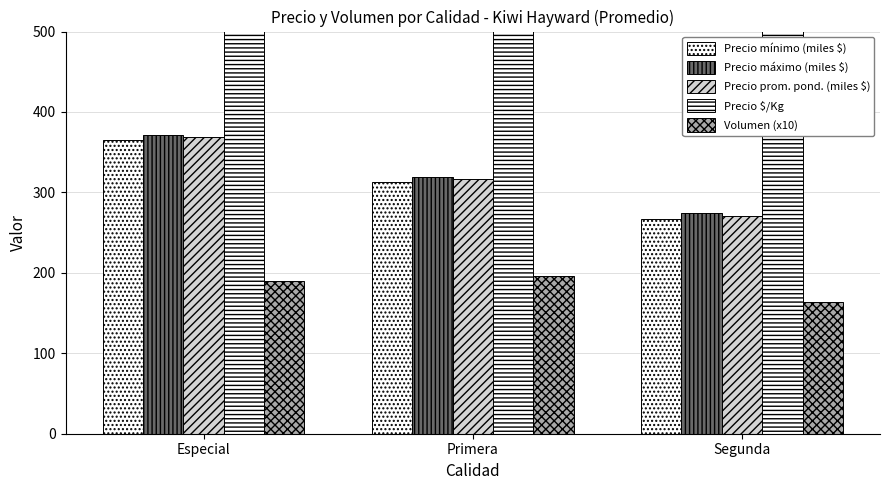

What is the approximate value of Precio mínimo (miles $) at Primera?

312.9